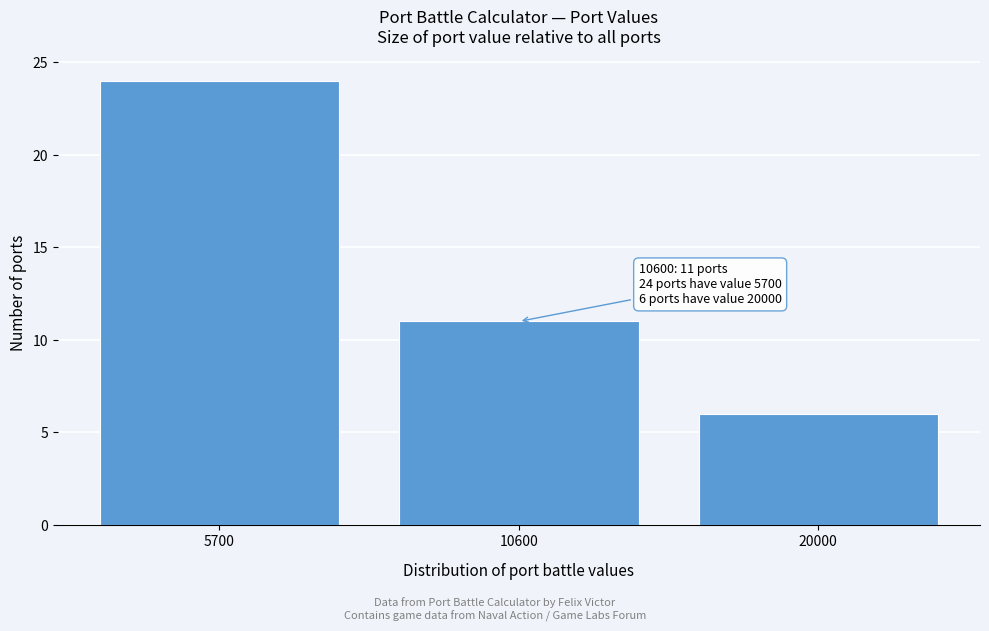

Reading left to right, transcribe all the data shown in this chart.

24	11	6